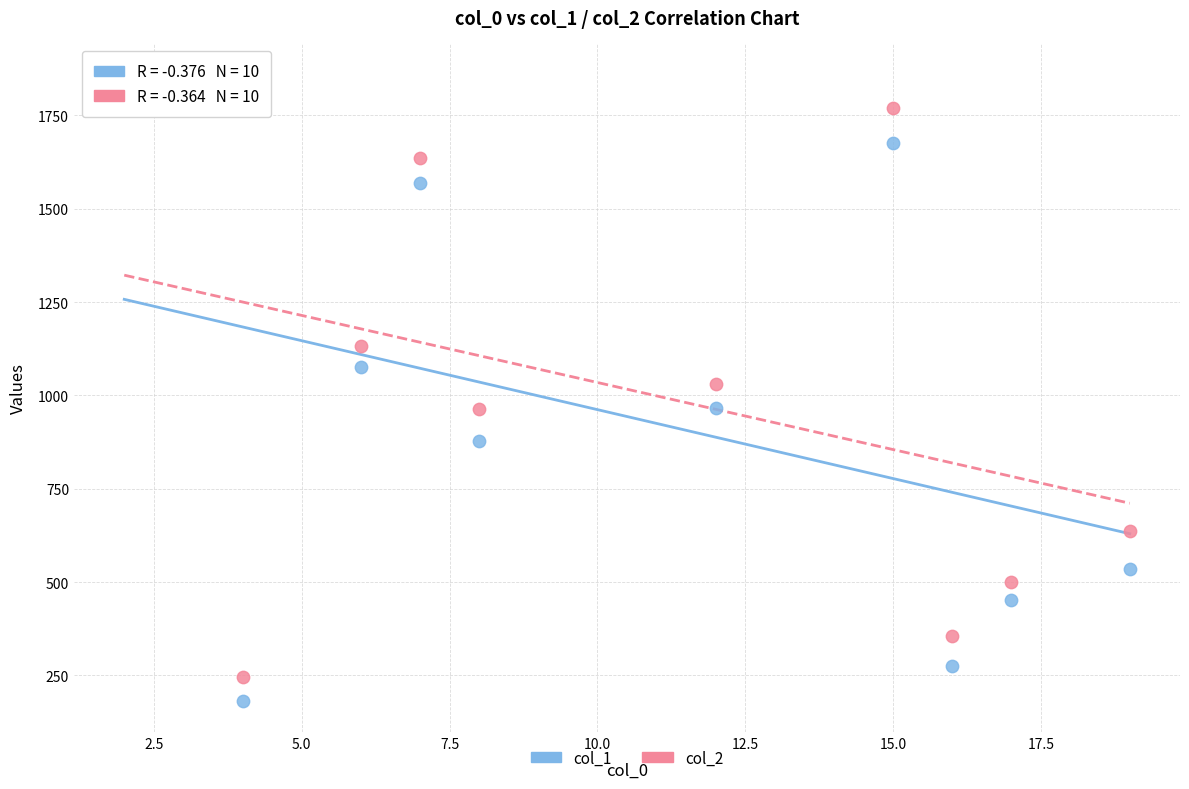

Which series has the widest spread of Y values?

col_2